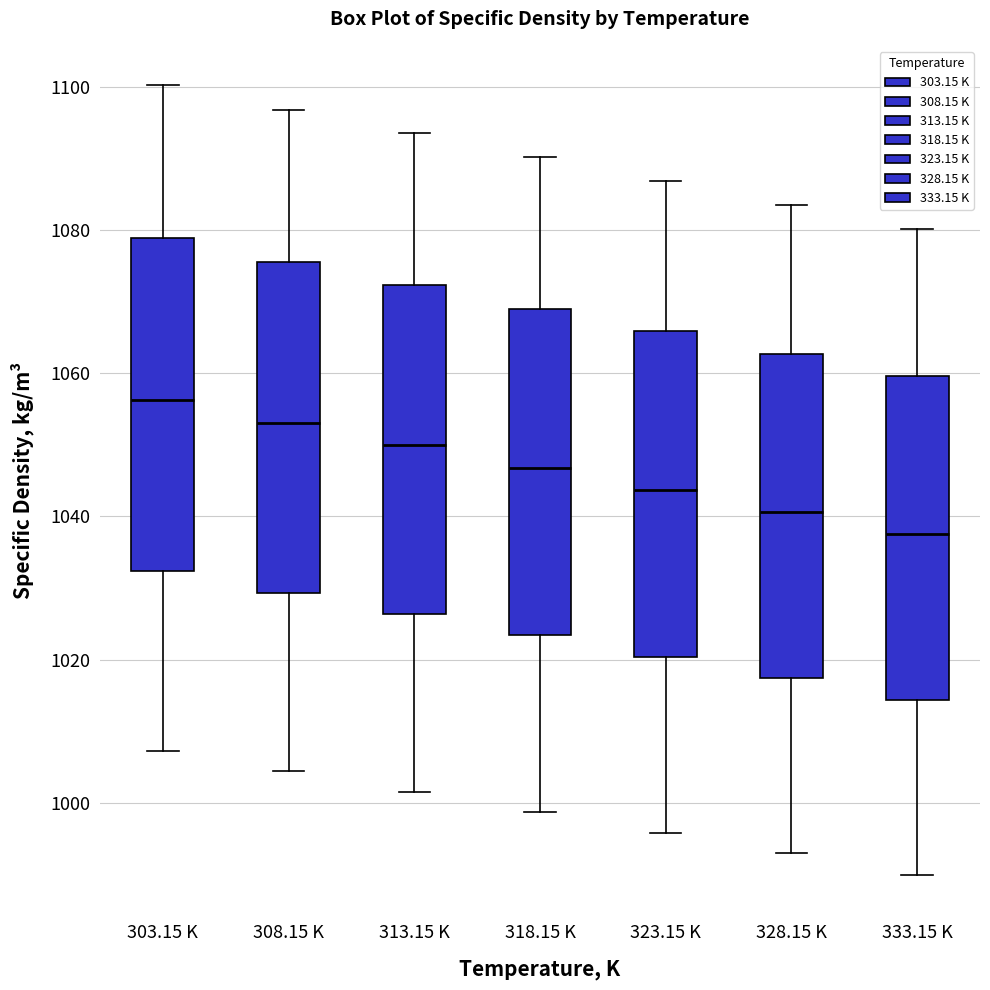

Which box's median line is the highest?

303.15 K